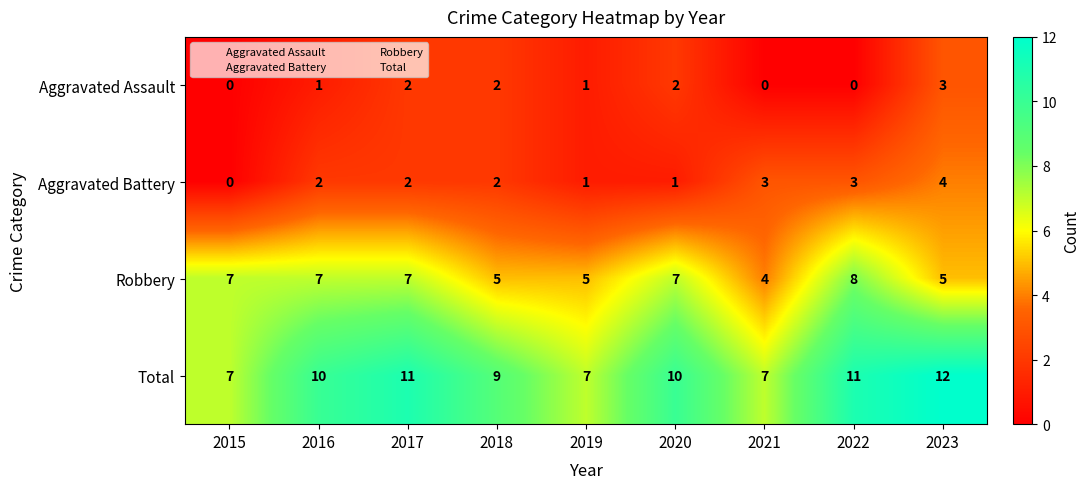

At how many categories does at least one series exceed 6?

9